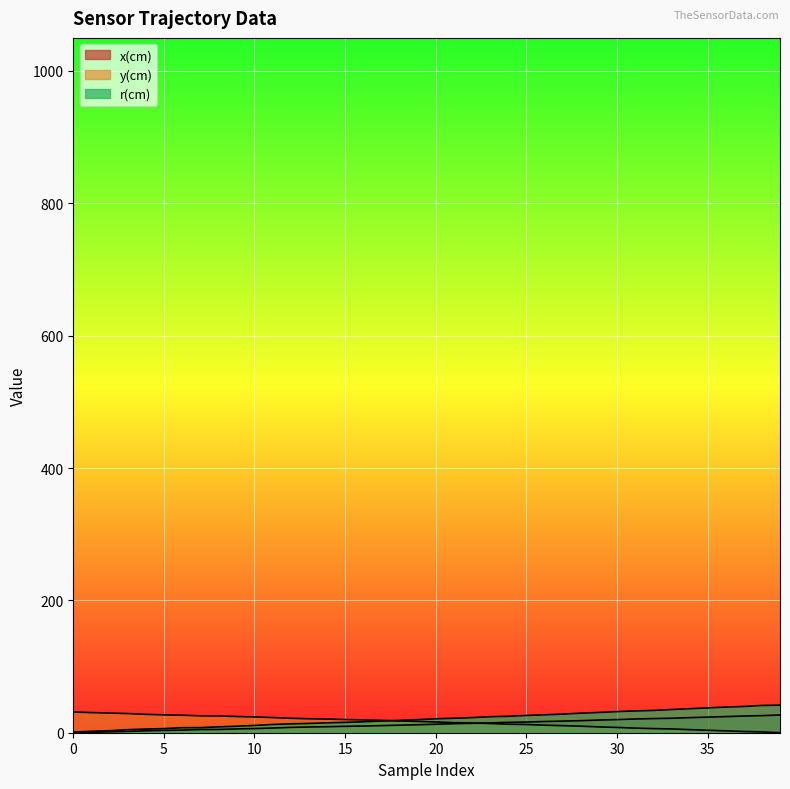

What is the difference between the maximum and minimum values in the x(cm) series?

26.8